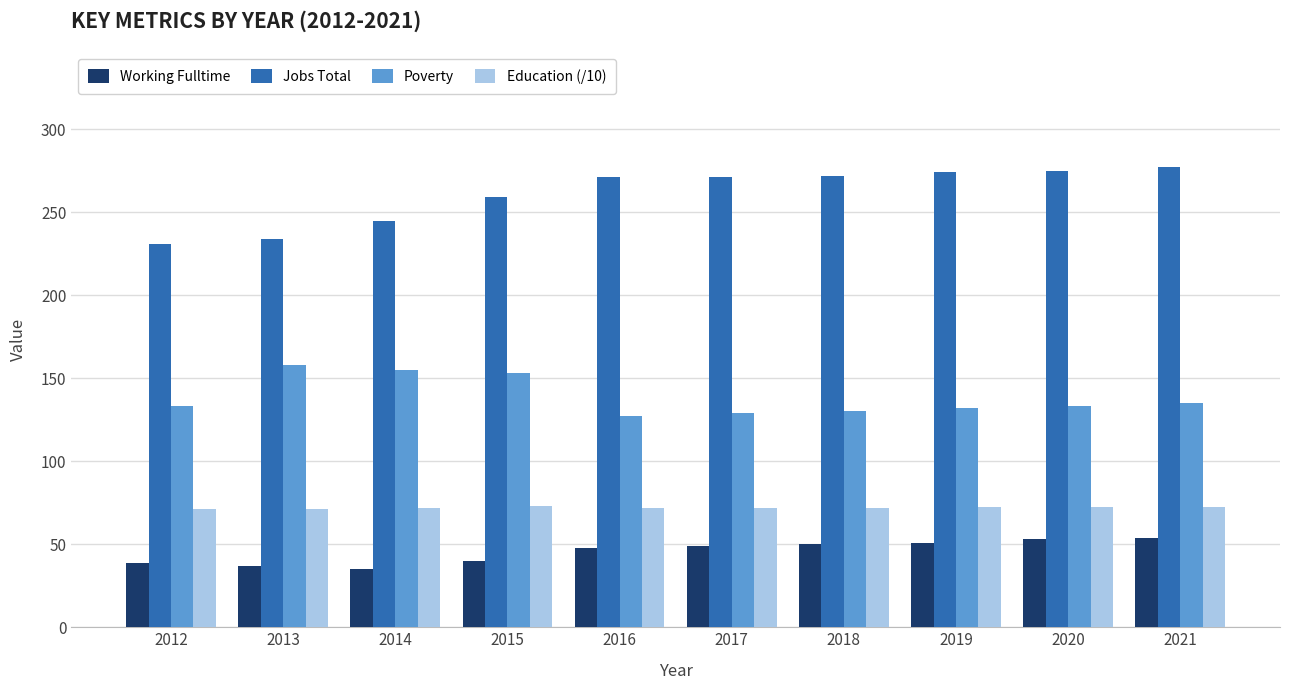

How many bars are there in total?

40